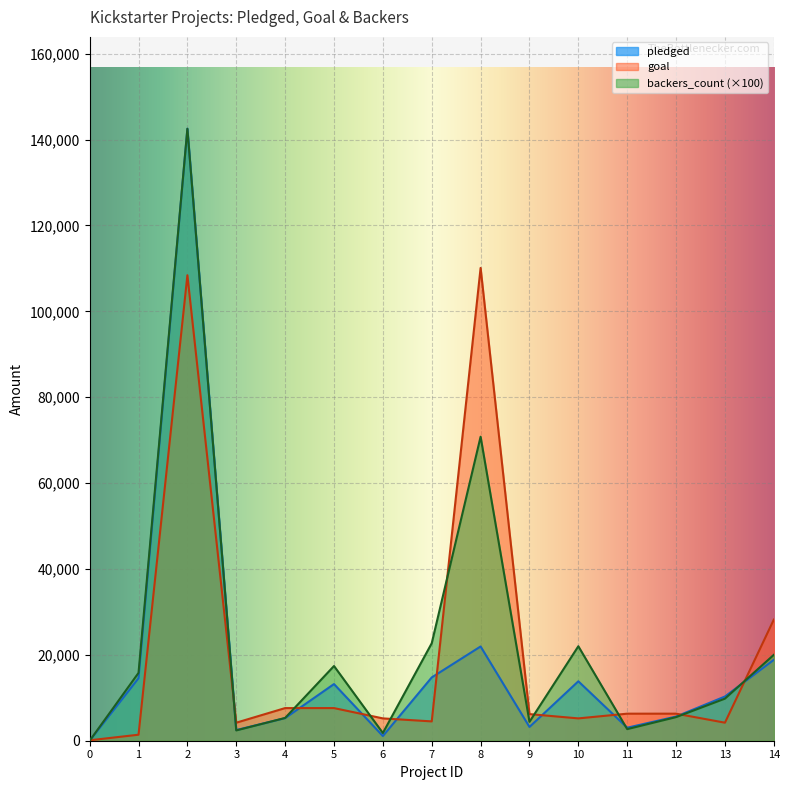

What is the value of the goal point at the 12th from the left?

6300